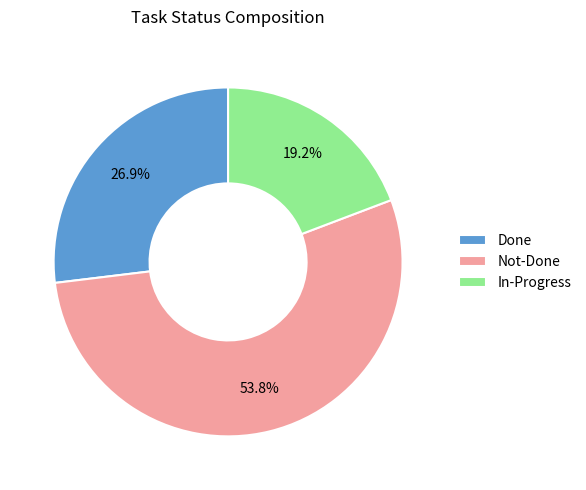

Is it true that Done is 27% of the pie?

True